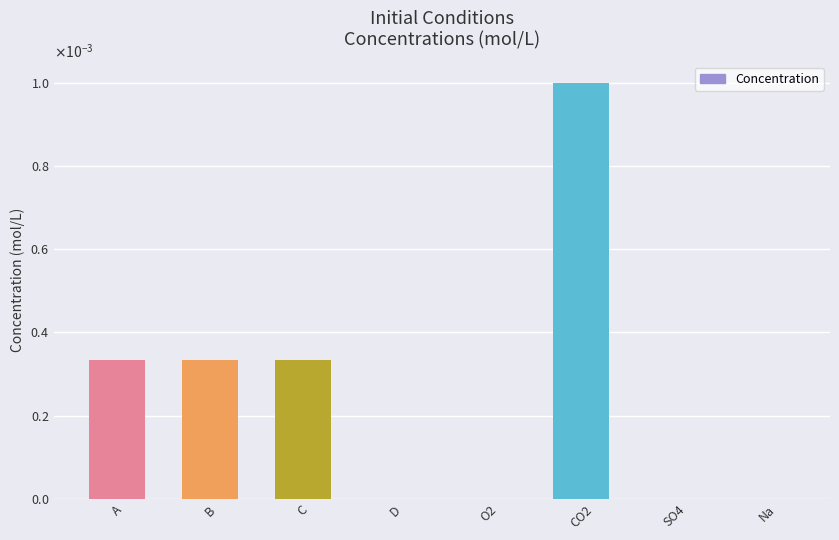

The value at CO2 is 0.0. True or false?

False